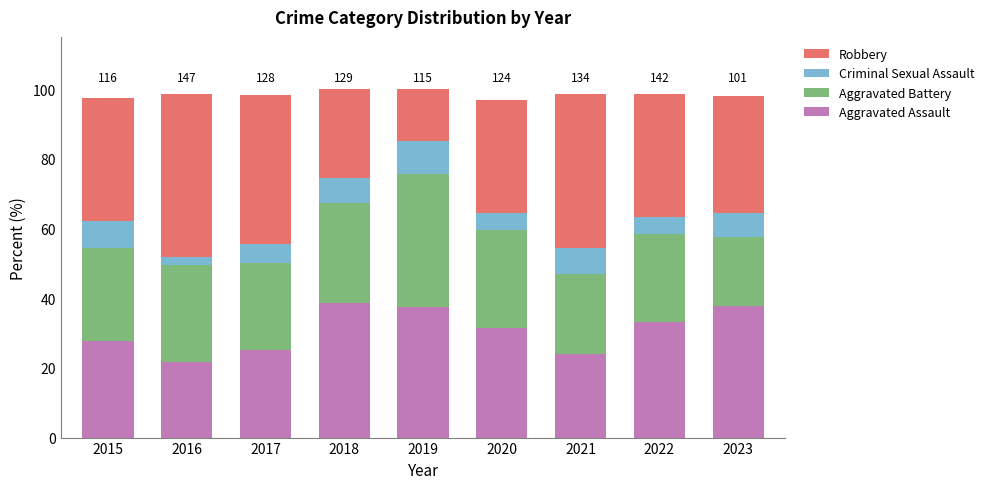

True or false: Aggravated Assault has a value of 58.6 at 2019.

False